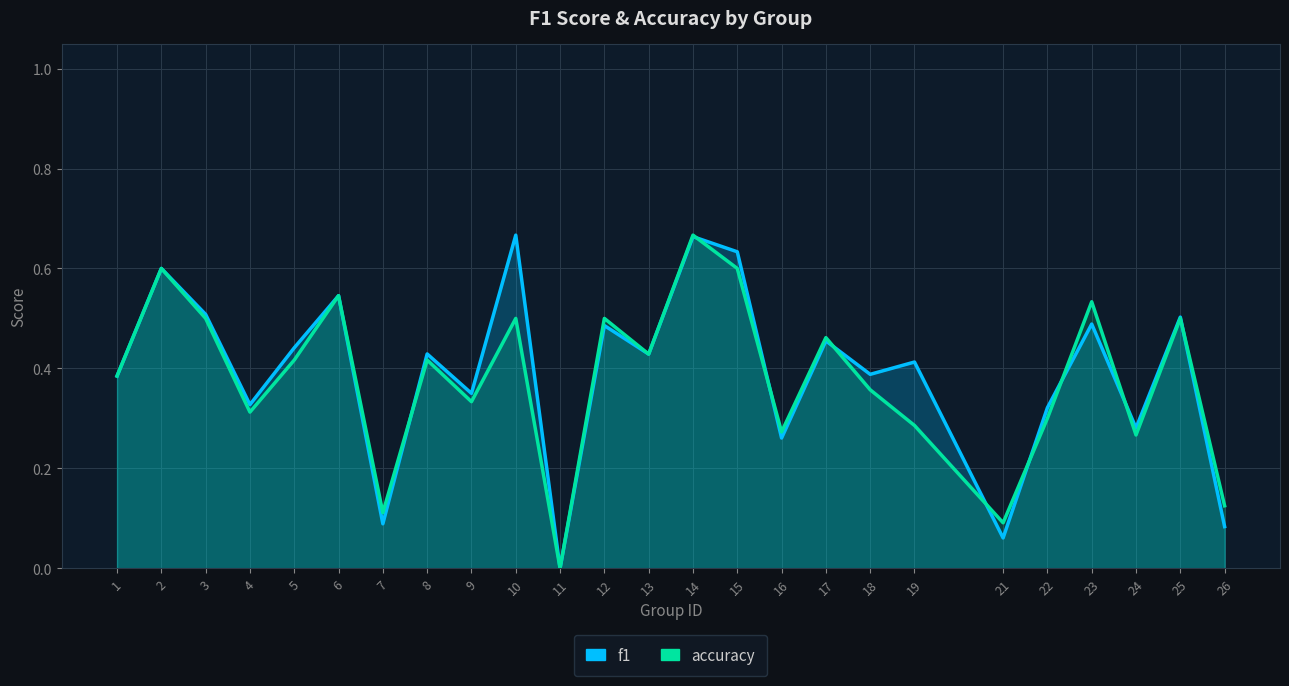

List the labels in order of f1 value, largest first.

10, 14, 15, 2, 6, 3, 25, 23, 12, 17, 5, 8, 13, 19, 18, 1, 9, 4, 22, 24, 16, 7, 26, 21, 11